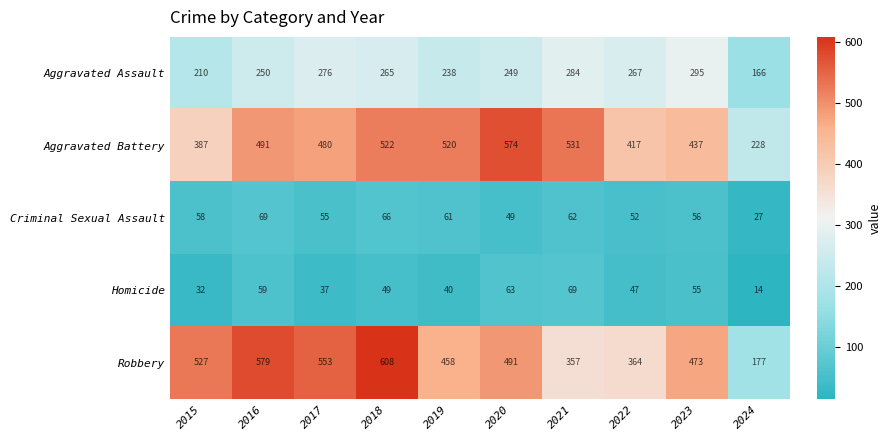

The value of Homicide at 2024 is 14. True or false?

True